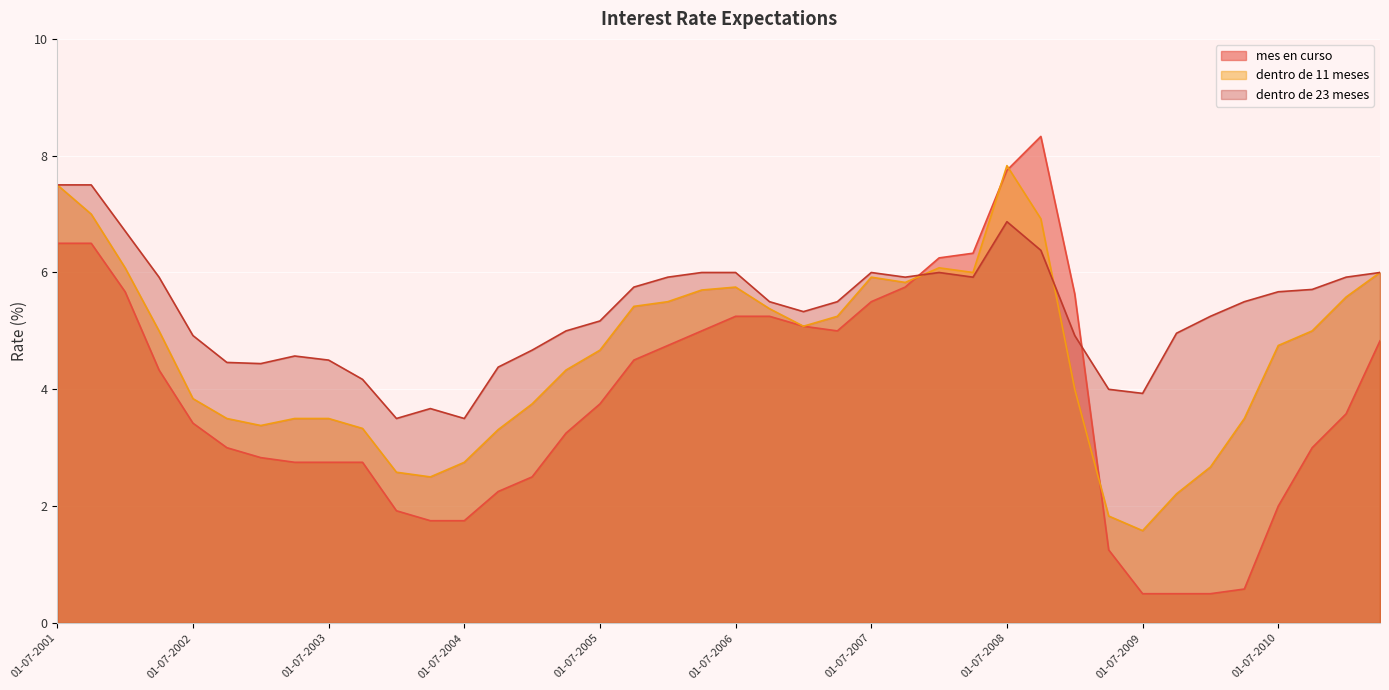

What is the difference between the second highest and minimum values in the dentro de 11 meses series?

5.9